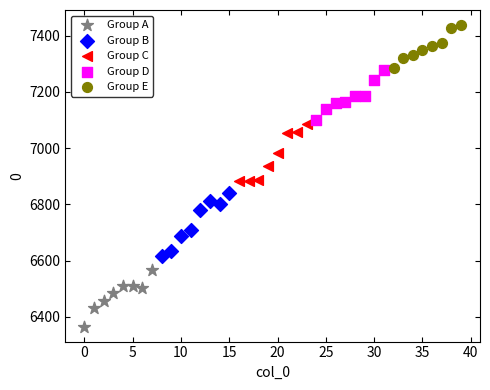

Which series reaches the minimum Y coordinate?

Group A